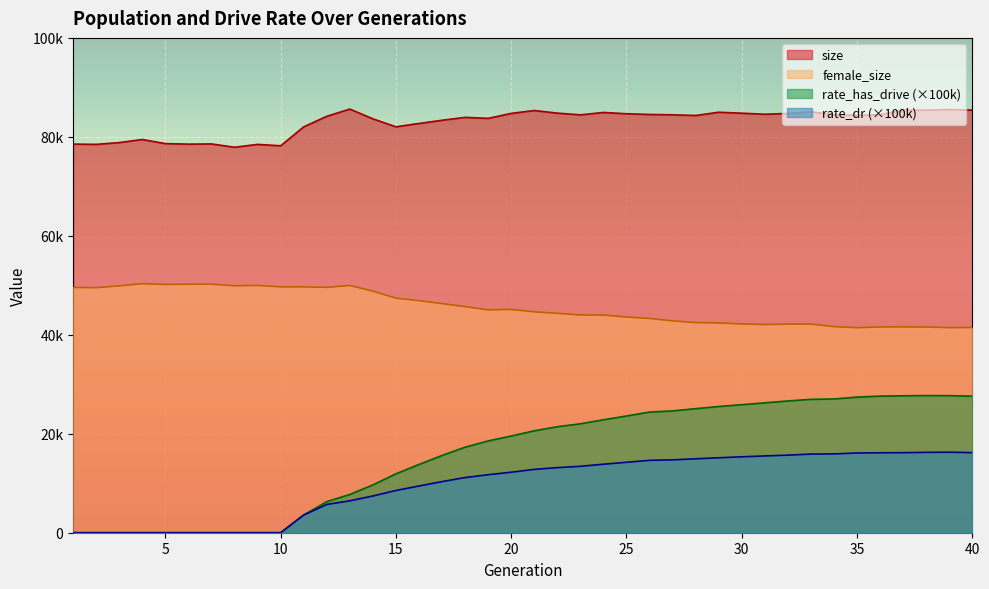

What is the average value of the female_size series?

45619.3